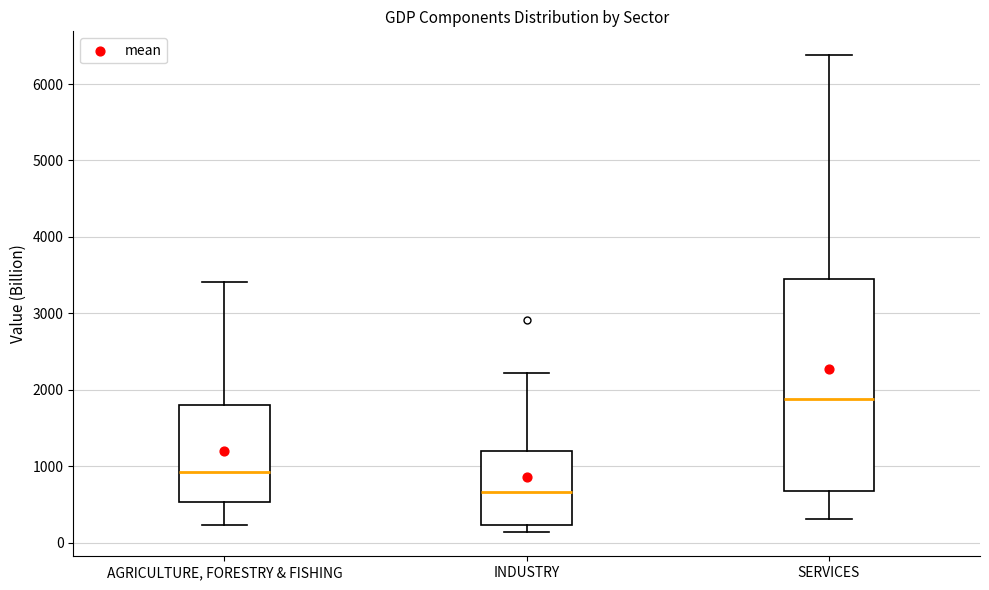

Where does the lower whisker of the box for INDUSTRY end on the y-axis? The values are not printed on the chart, so give them approximately, as read against the axis.

100